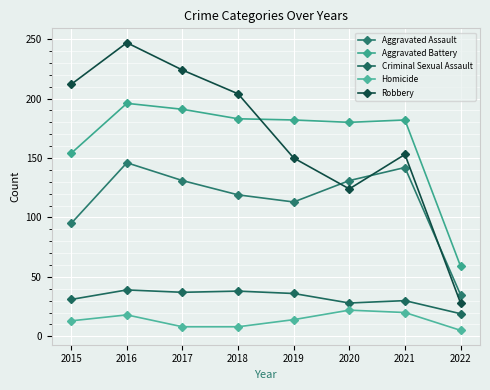

Reading left to right, transcribe all the data shown in this chart.

Aggravated Assault: 2015=95	2016=146	2017=131	2018=119	2019=113	2020=131	2021=142	2022=35
Aggravated Battery: 2015=154	2016=196	2017=191	2018=183	2019=182	2020=180	2021=182	2022=59
Criminal Sexual Assault: 2015=31	2016=39	2017=37	2018=38	2019=36	2020=28	2021=30	2022=19
Homicide: 2015=13	2016=18	2017=8	2018=8	2019=14	2020=22	2021=20	2022=5
Robbery: 2015=212	2016=247	2017=224	2018=204	2019=150	2020=124	2021=153	2022=28